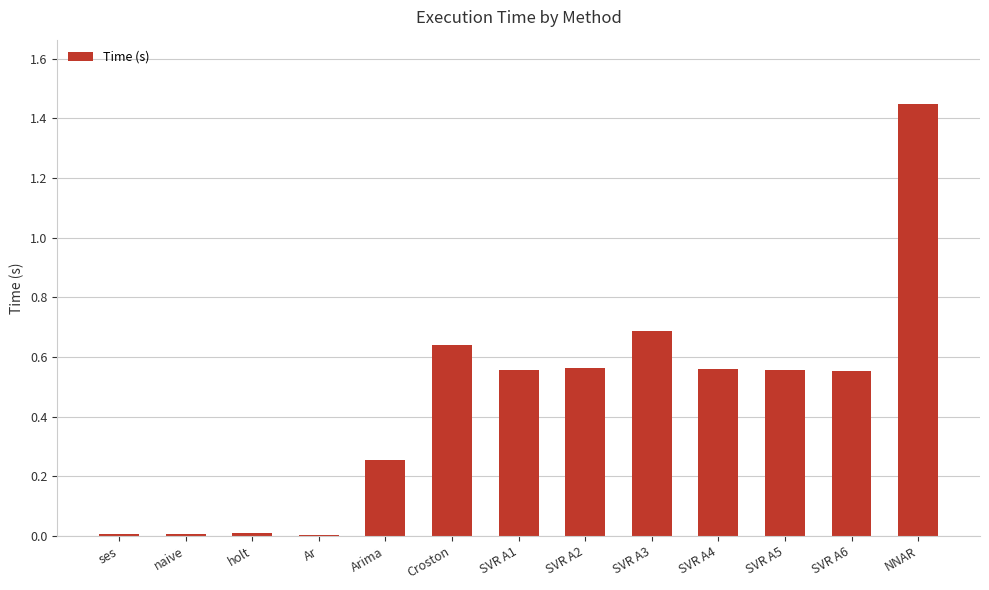

Is it true that the value at NNAR is 0.4?

False